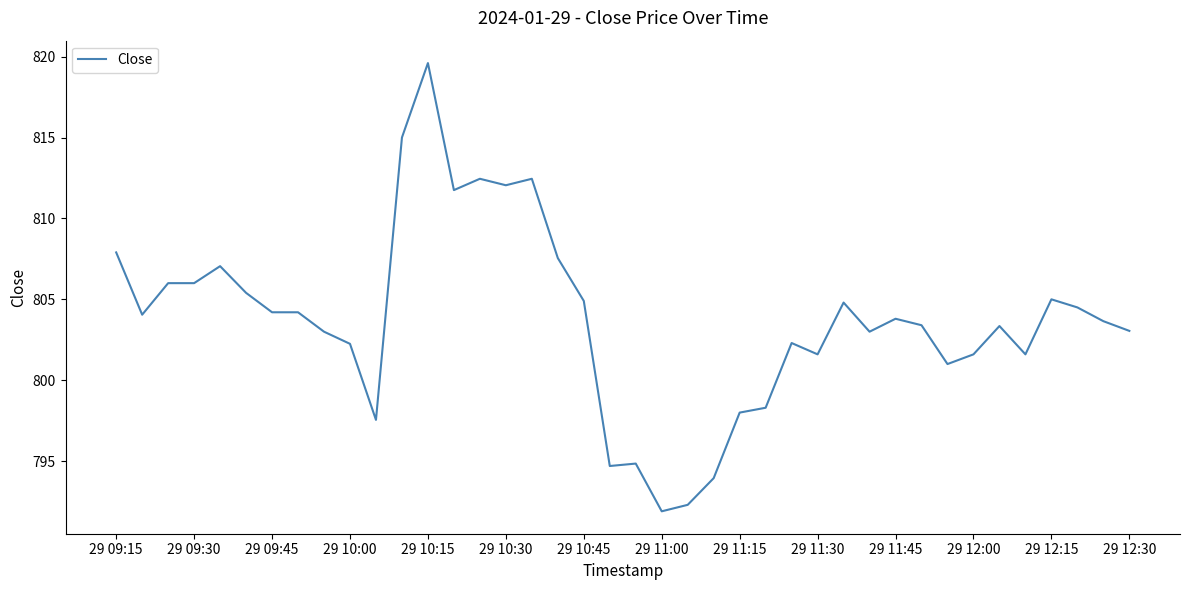

What is the maximum value shown in the chart?

819.6